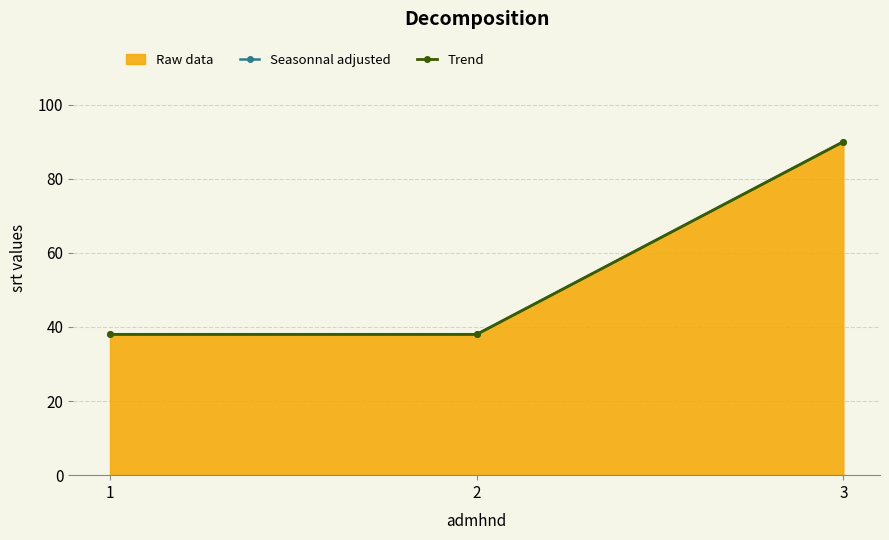

What is the lowest value of the Trend series?

38